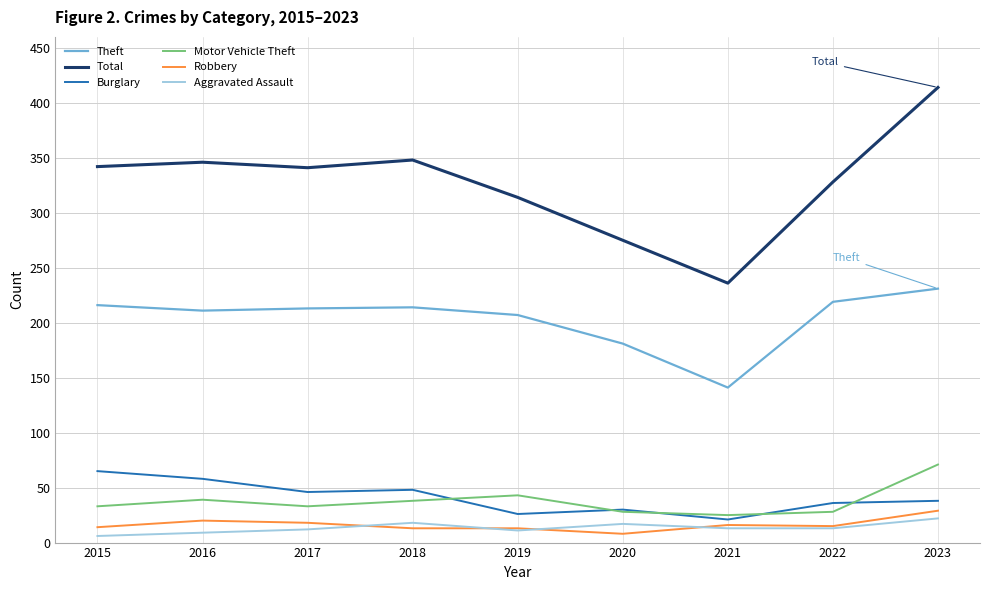

At which category does the chart reach its peak across all series?

2023